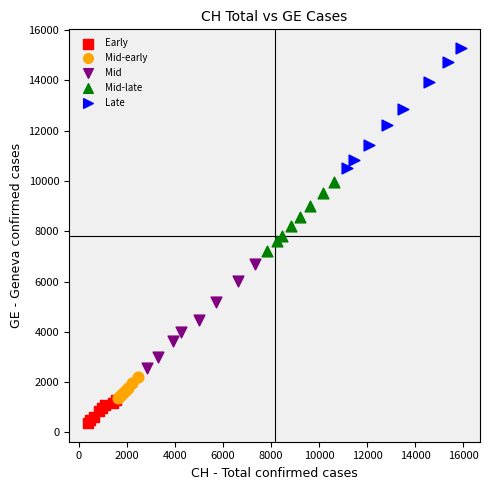

Which series contains the highest Y value?

Late